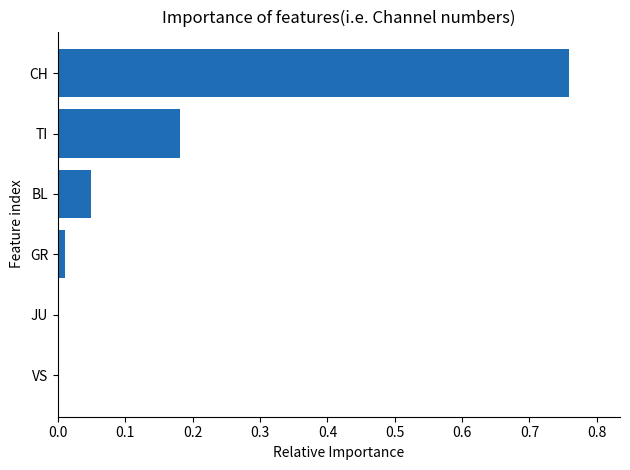

Is it true that the value at JU is -0.4?

False